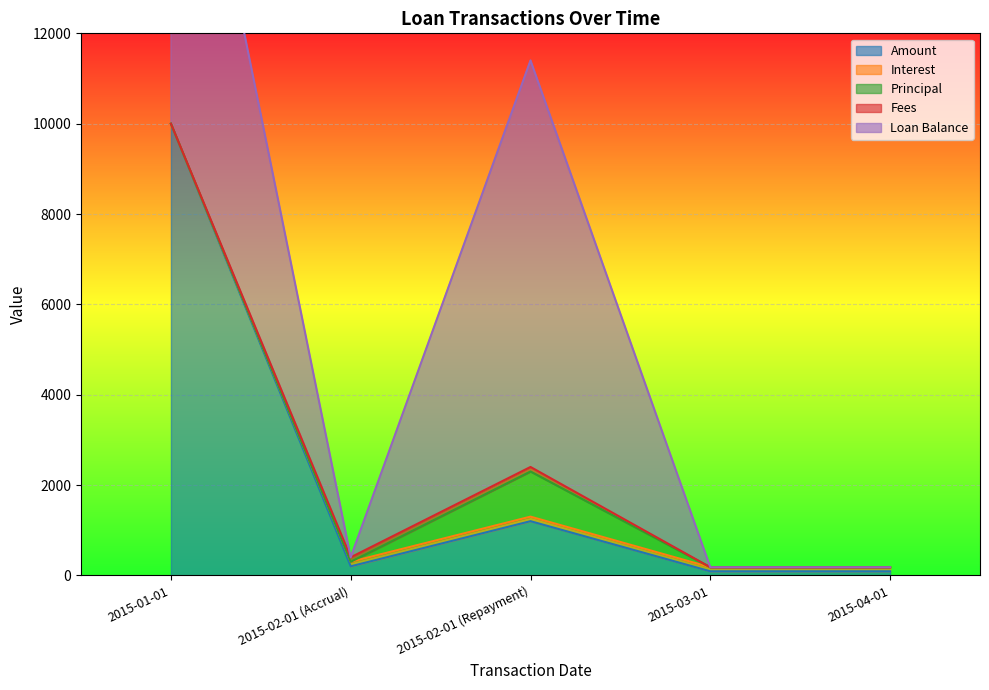

How many categories are shown in the chart?

5